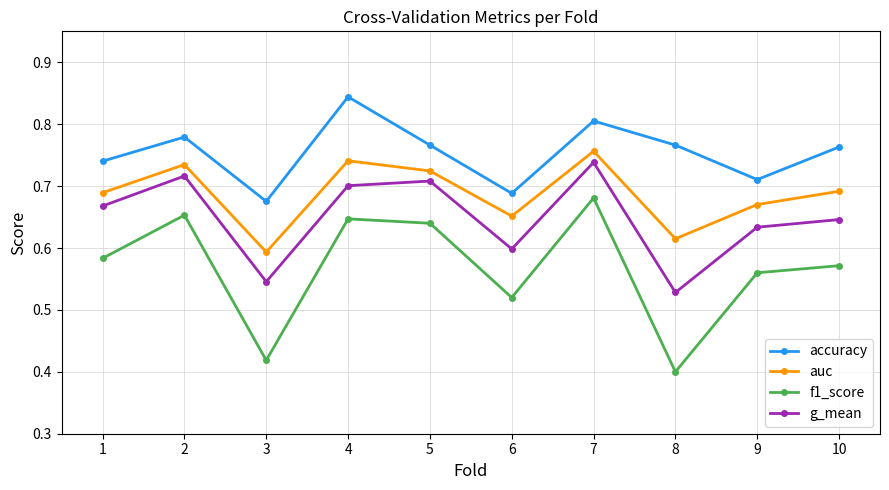

List the labels in order of f1_score value, smallest first.

8, 3, 6, 9, 10, 1, 5, 4, 2, 7